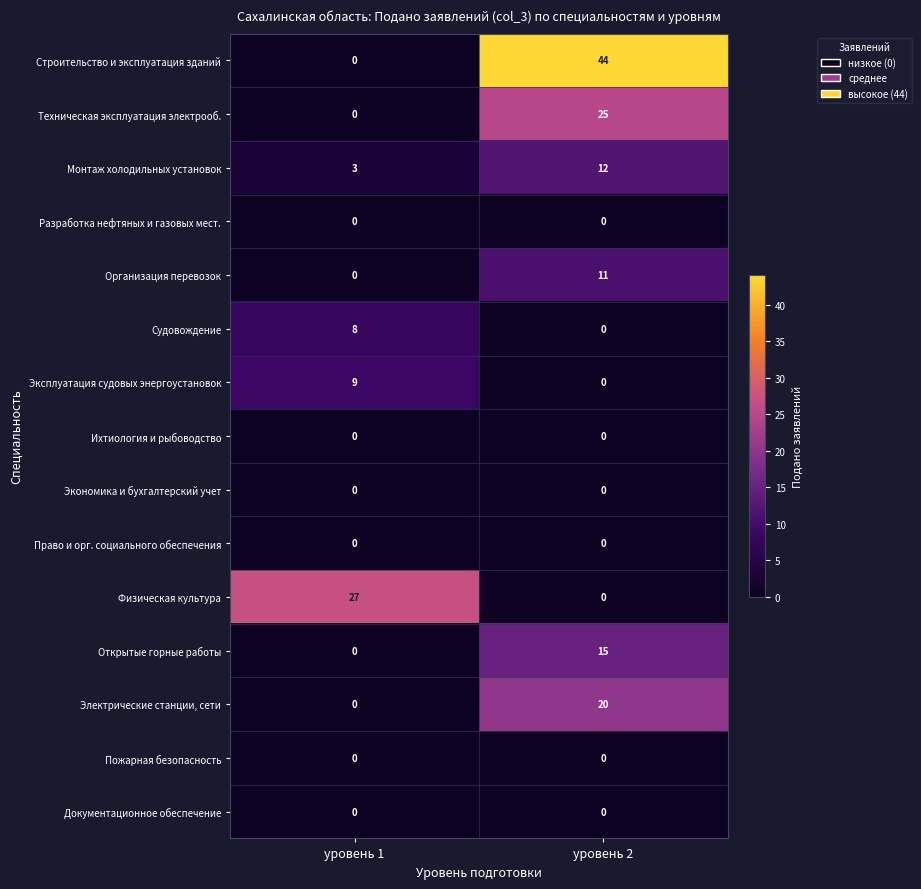

What is the difference between the highest and lowest values at уровень 2?

44